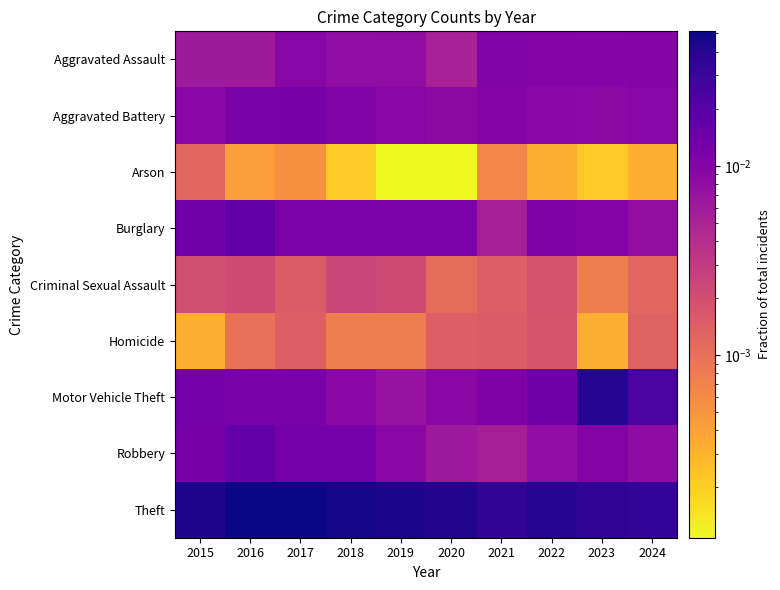

Reading left to right, extract all data points from this chart.

Aggravated Assault: 2015=0.0	2016=0.0	2017=0.0	2018=0.0	2019=0.0	2020=0.0	2021=0.0	2022=0.0	2023=0.0	2024=0.0
Aggravated Battery: 2015=0.0	2016=0.0	2017=0.0	2018=0.0	2019=0.0	2020=0.0	2021=0.0	2022=0.0	2023=0.0	2024=0.0
Arson: 2015=0.0	2016=0.0	2017=0.0	2018=0.0	2019=0.0	2020=0.0	2021=0.0	2022=0.0	2023=0.0	2024=0.0
Burglary: 2015=0.0	2016=0.0	2017=0.0	2018=0.0	2019=0.0	2020=0.0	2021=0.0	2022=0.0	2023=0.0	2024=0.0
Criminal Sexual Assault: 2015=0.0	2016=0.0	2017=0.0	2018=0.0	2019=0.0	2020=0.0	2021=0.0	2022=0.0	2023=0.0	2024=0.0
Homicide: 2015=0.0	2016=0.0	2017=0.0	2018=0.0	2019=0.0	2020=0.0	2021=0.0	2022=0.0	2023=0.0	2024=0.0
Motor Vehicle Theft: 2015=0.0	2016=0.0	2017=0.0	2018=0.0	2019=0.0	2020=0.0	2021=0.0	2022=0.0	2023=0.0	2024=0.0
Robbery: 2015=0.0	2016=0.0	2017=0.0	2018=0.0	2019=0.0	2020=0.0	2021=0.0	2022=0.0	2023=0.0	2024=0.0
Theft: 2015=0.0	2016=0.1	2017=0.1	2018=0.0	2019=0.0	2020=0.0	2021=0.0	2022=0.0	2023=0.0	2024=0.0